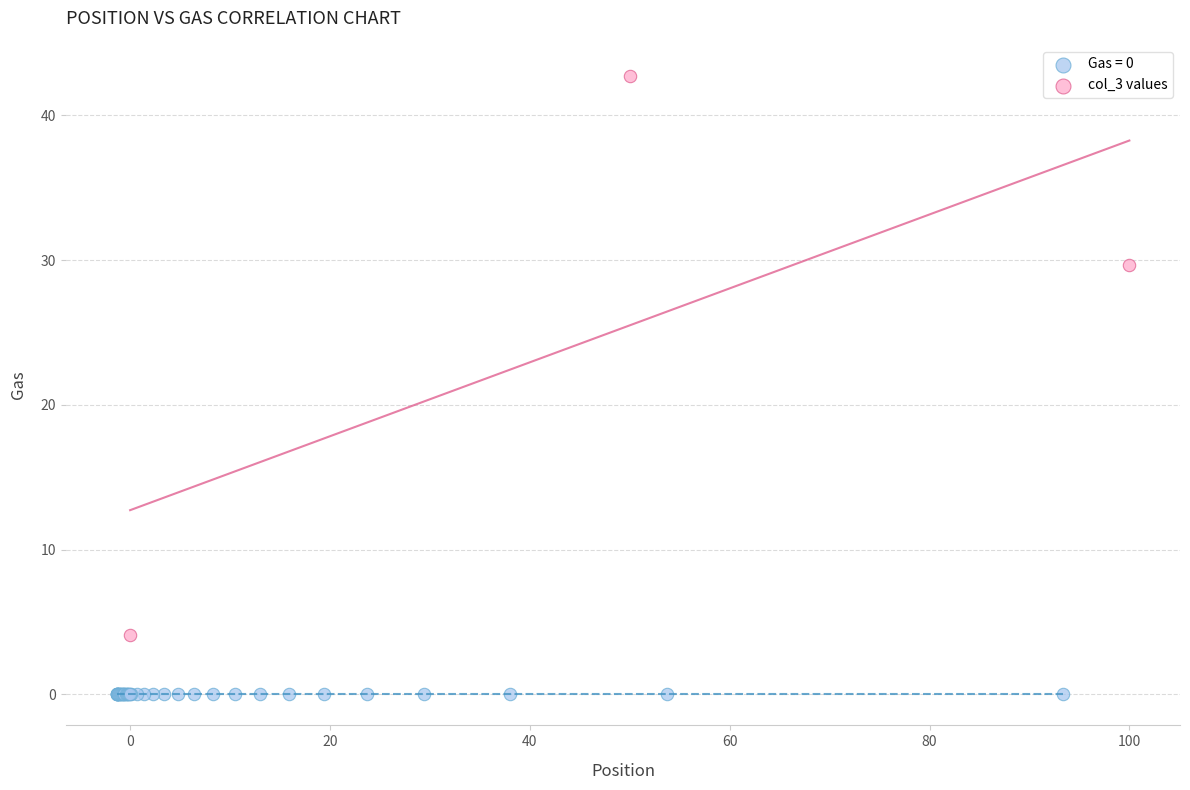

Which series contains the lowest Y value?

Gas = 0